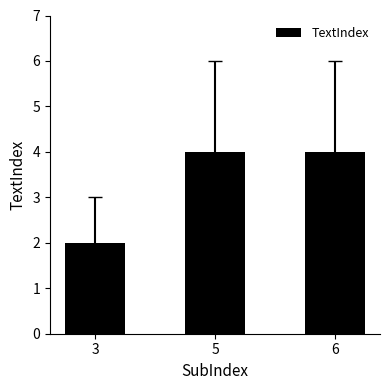

What is the value of the 2nd bar from the left?

4